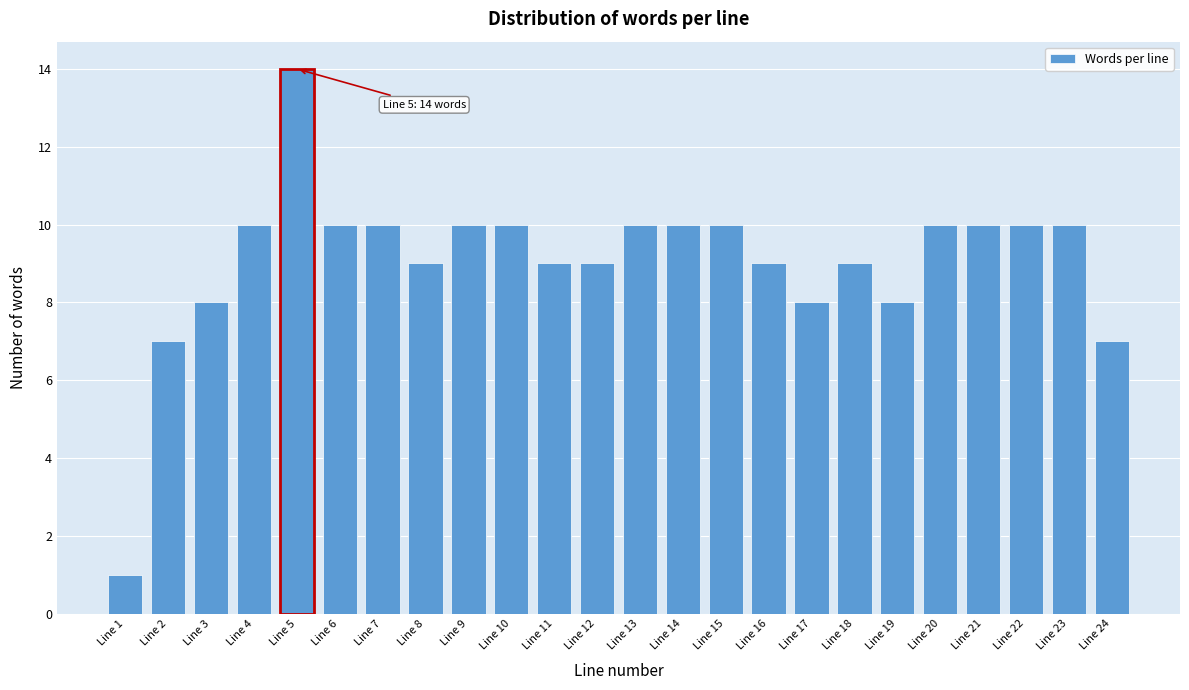

Reading left to right, list all the values displayed in this chart.

1	7	8	10	14	10	10	9	10	10	9	9	10	10	10	9	8	9	8	10	10	10	10	7